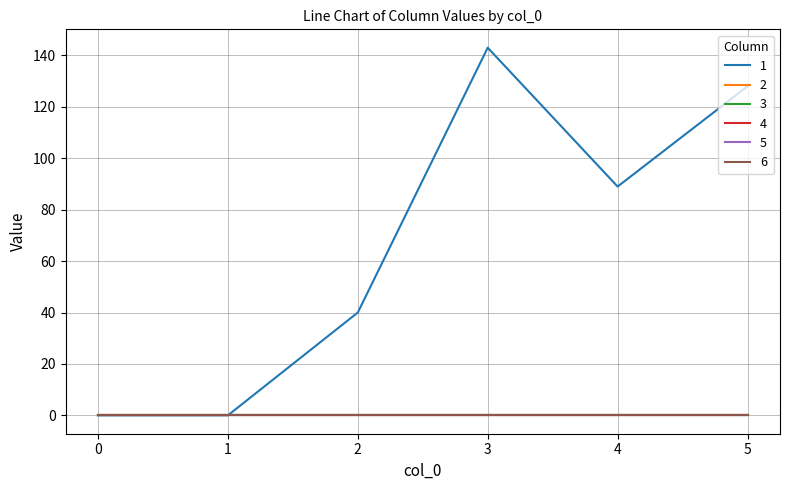

True or false: 5 and 4 cross at least once.

False